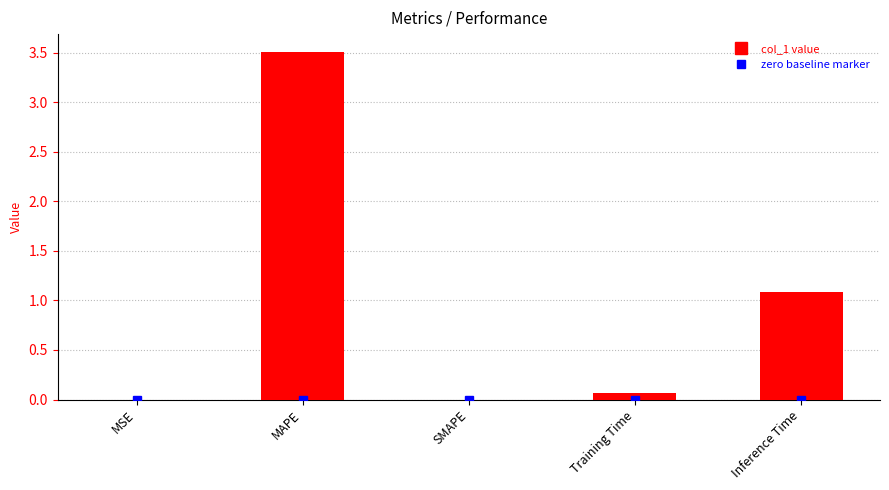

Count the number of categories in the chart.

5